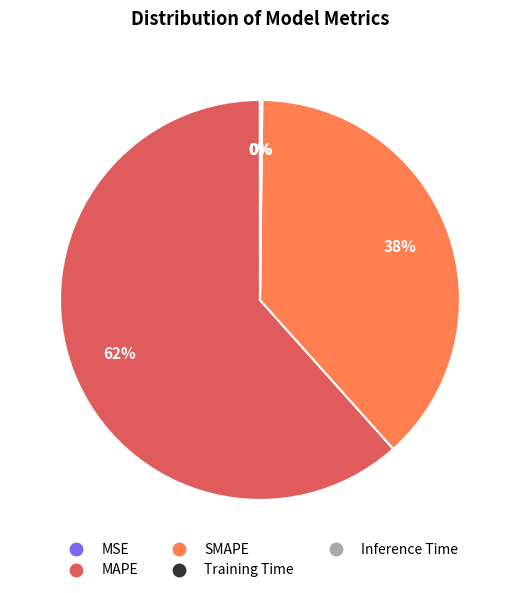

Is there a majority slice in this chart?

Yes